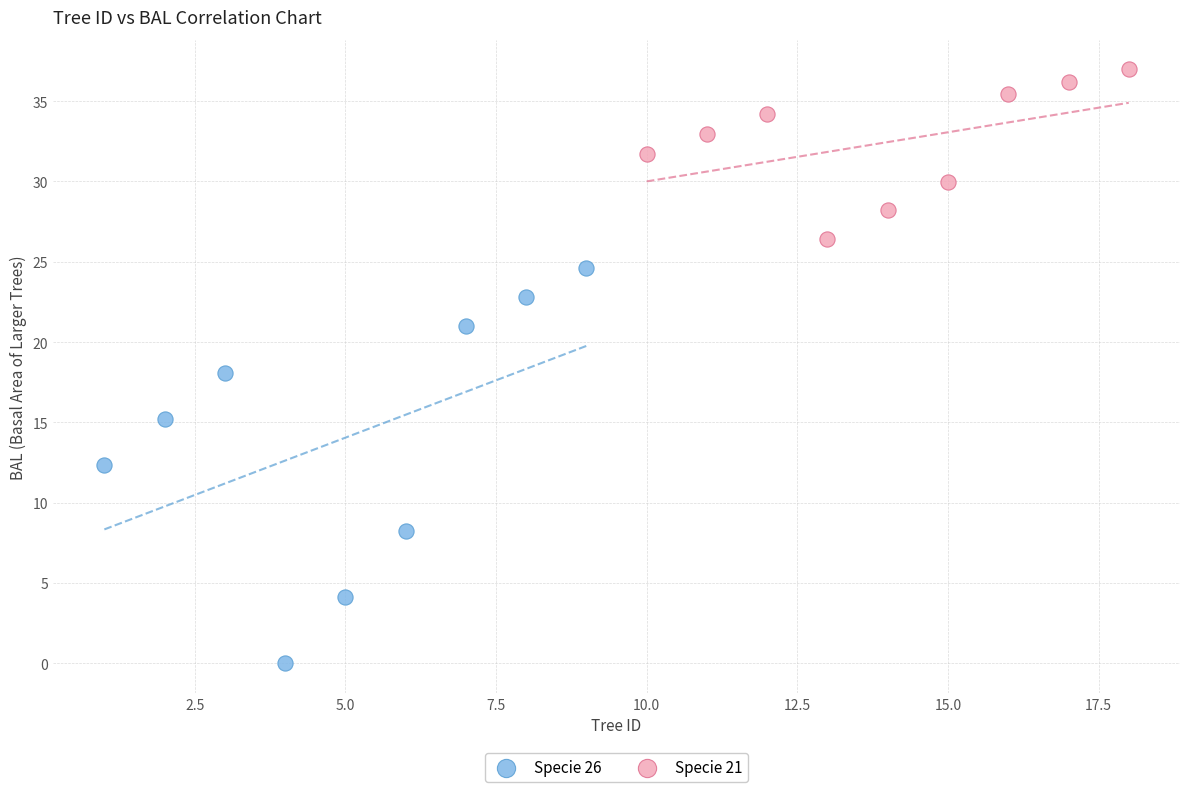

Which series contains the lowest Y value?

Specie 26